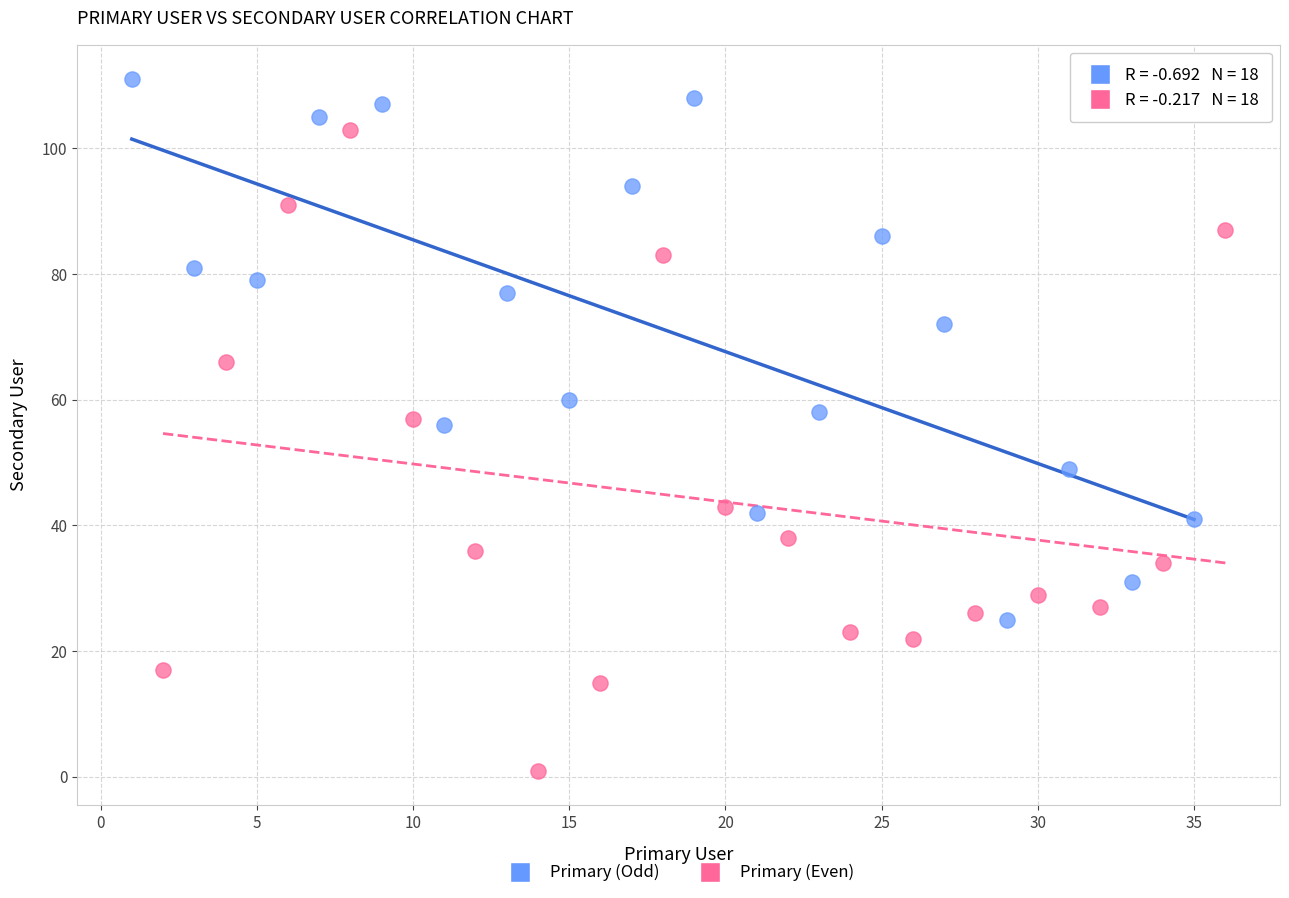

Which series reaches the minimum Y coordinate?

Primary (Even)